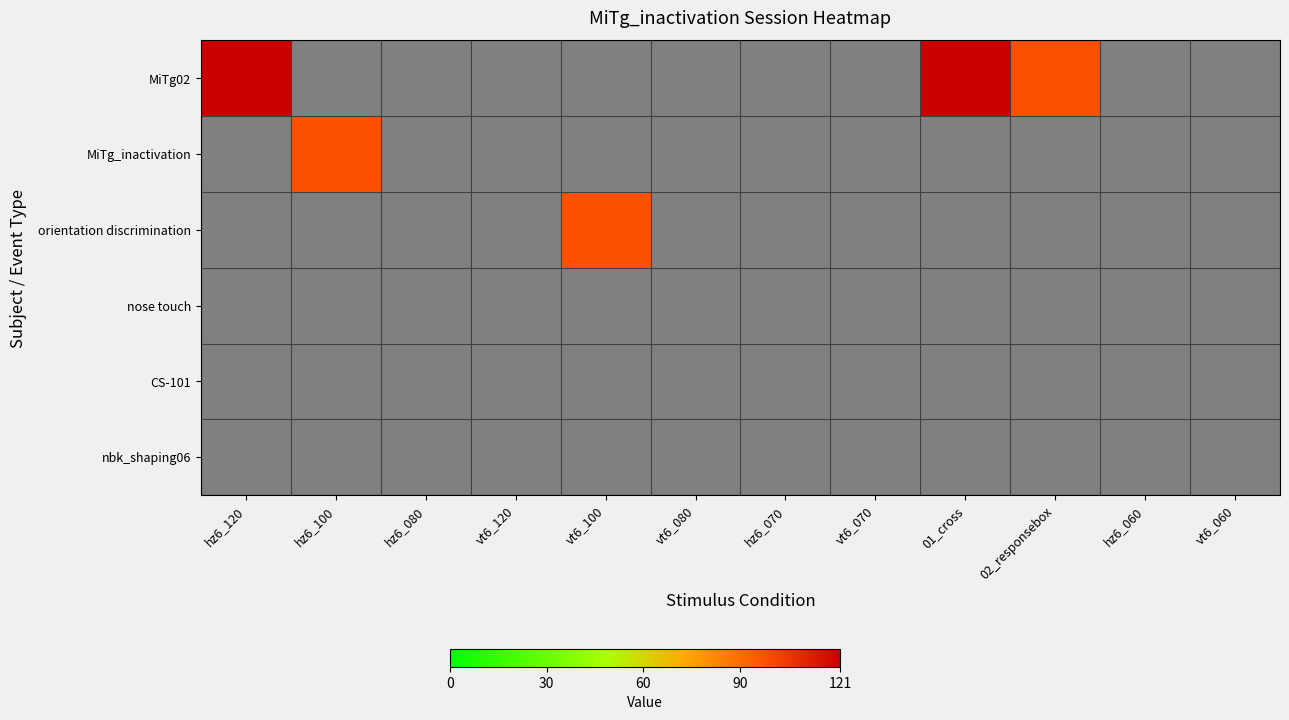

What is the smallest value displayed?

98.0